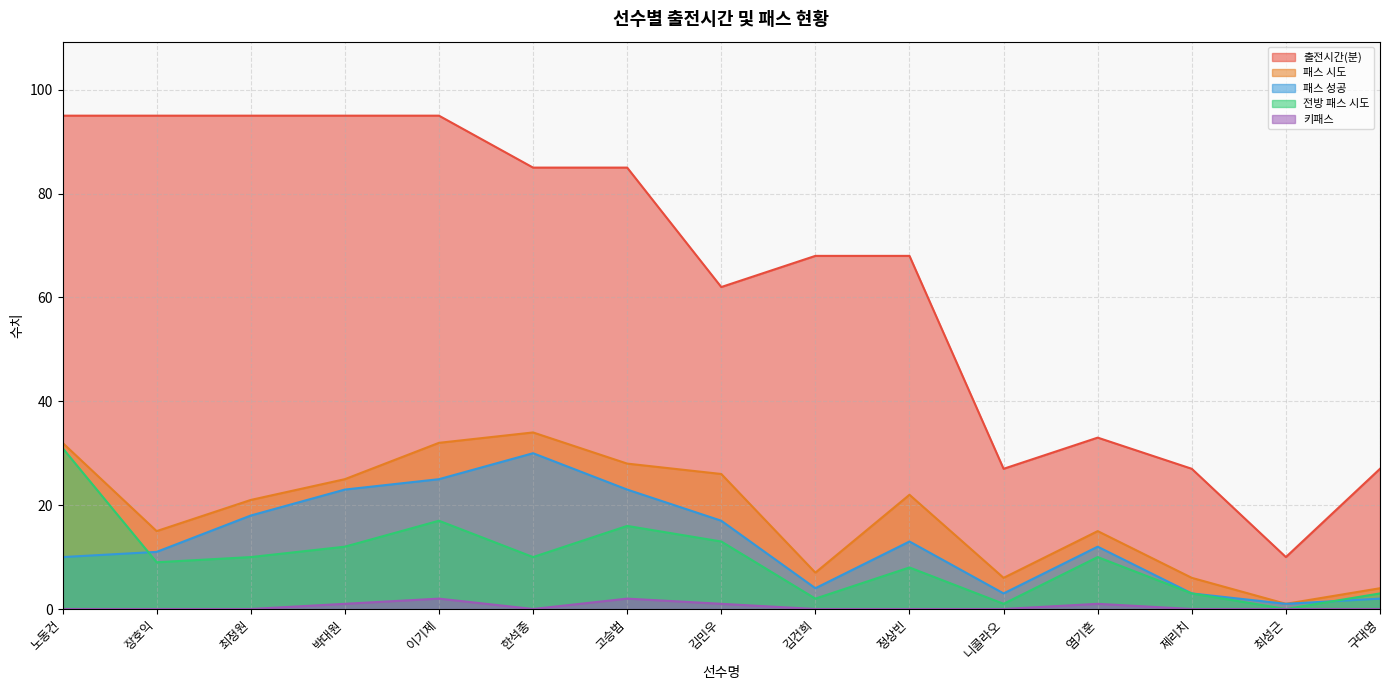

Is the value of 패스 성공 at 최성근 greater than the value of 패스 시도 at 한석종?

No